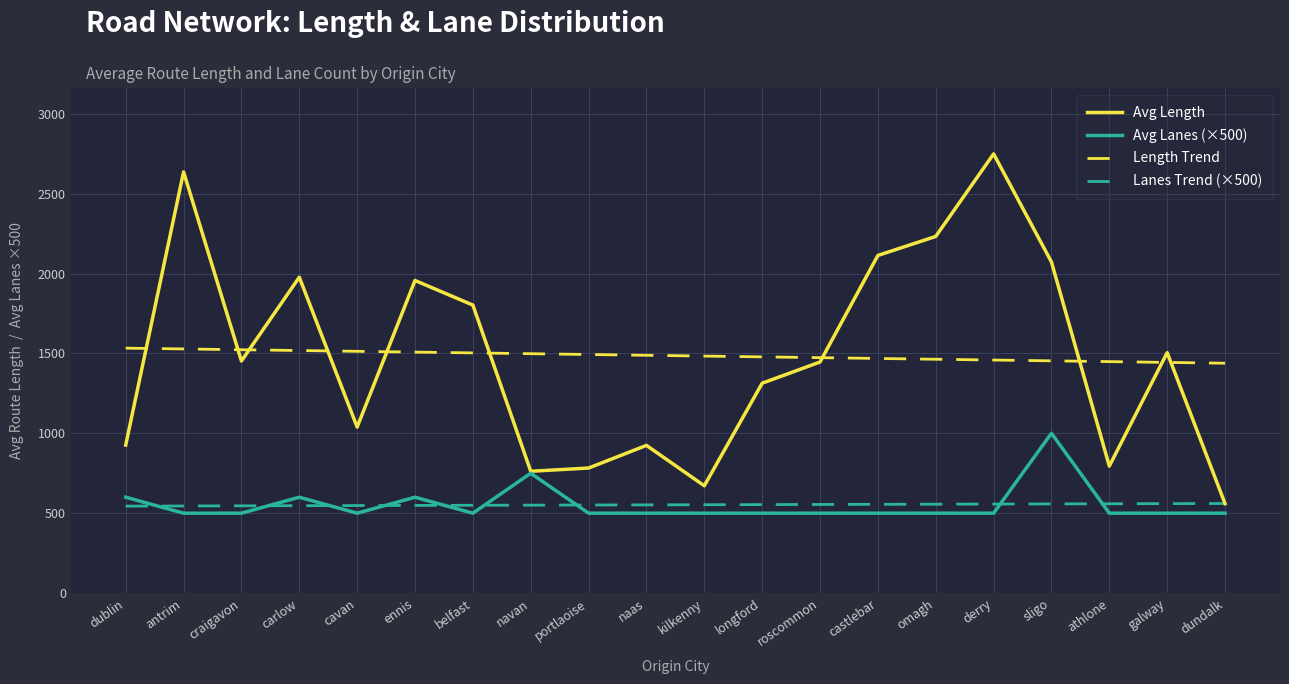

What is the highest value of the Length Trend series?

1532.9